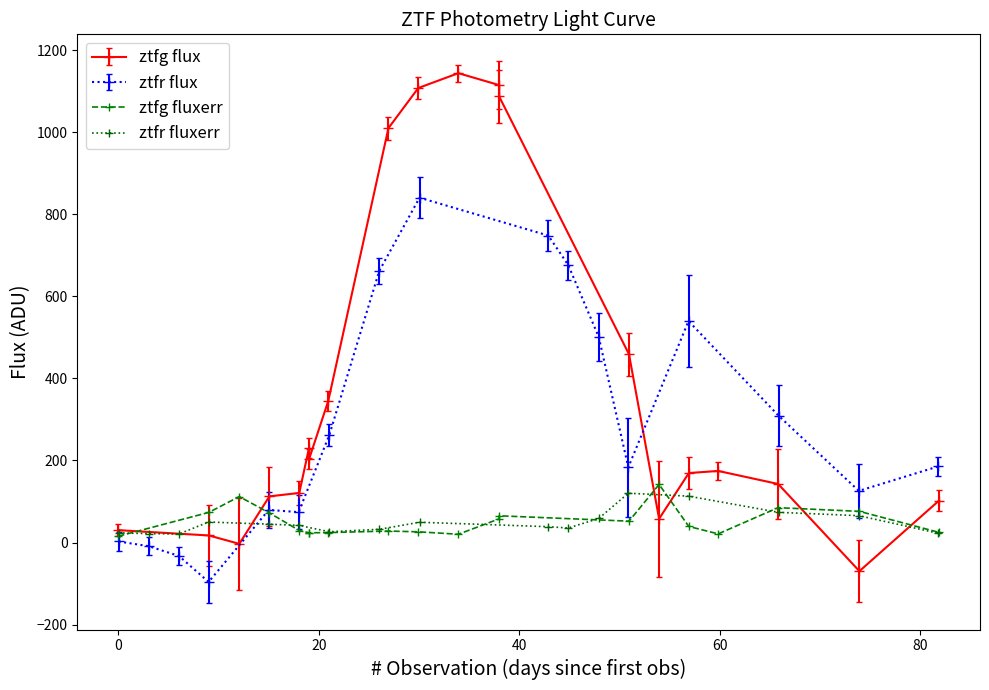

How many positive values does the ztfg flux series have?

18